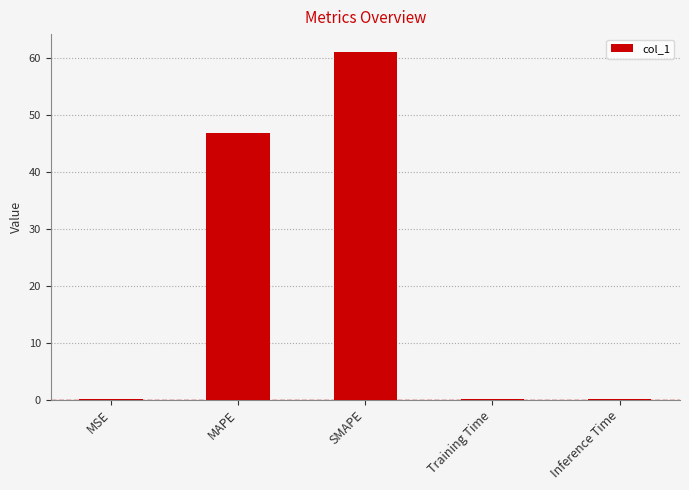

At which label is the value closest to 30?

MAPE